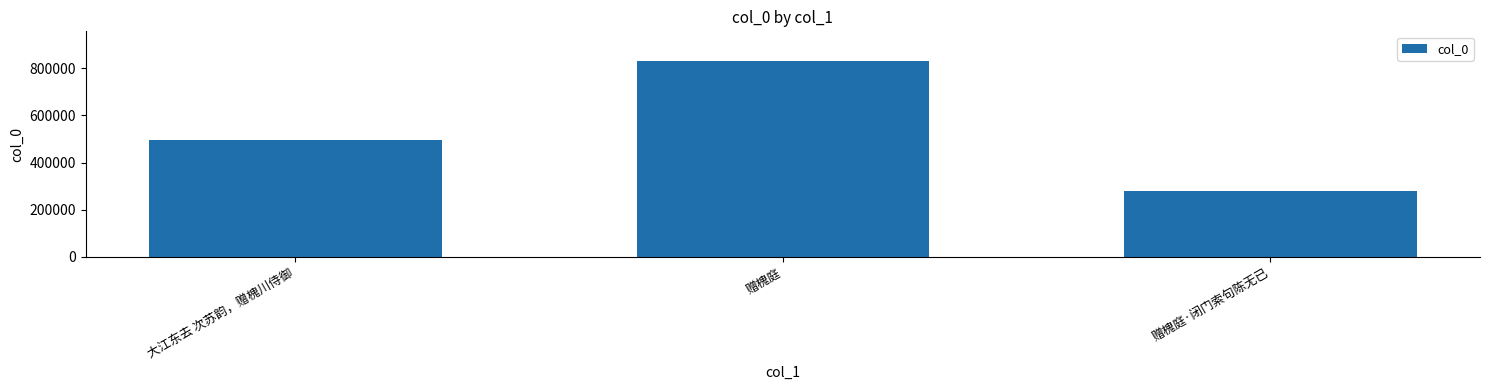

What position from the right is 赠槐庭?

2